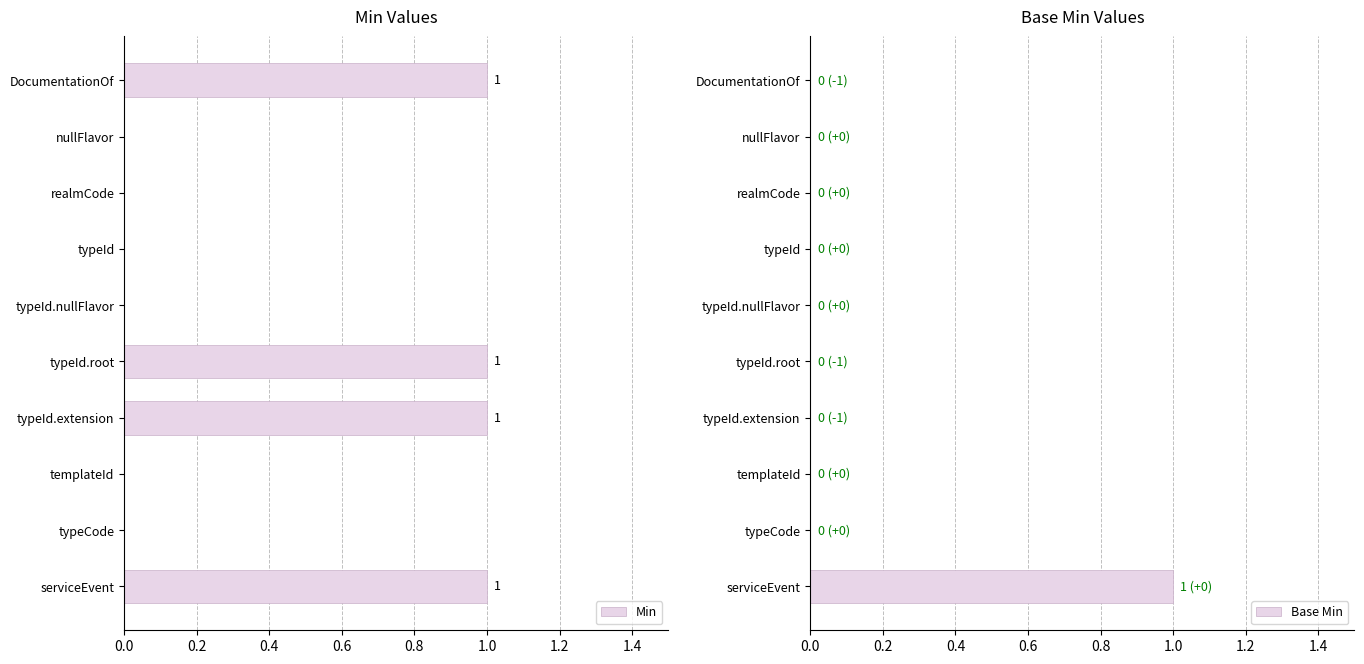

What are all the series names shown in the legend?

Min, Base Min